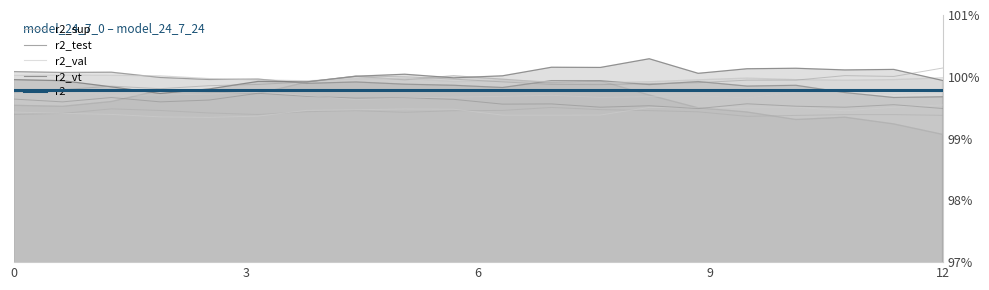

The value of r2_val at 9 is 1.0. True or false?

True